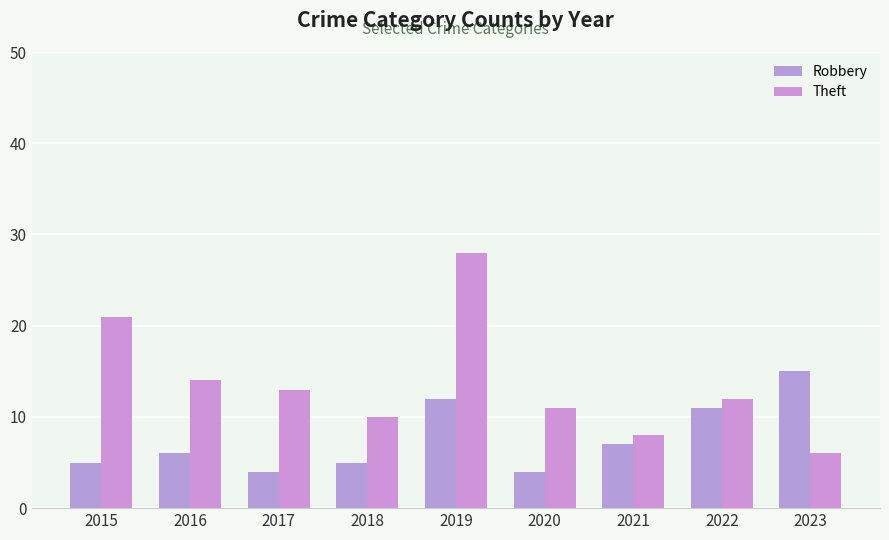

Rank the series by their average value, from lowest to highest.

Robbery, Theft